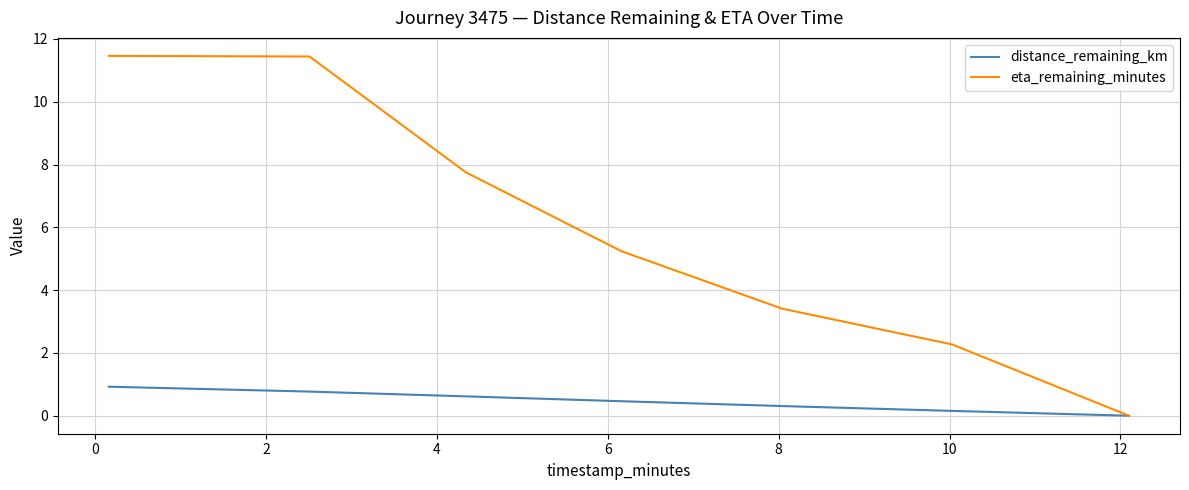

Which series has the largest range (max minus min)?

eta_remaining_minutes